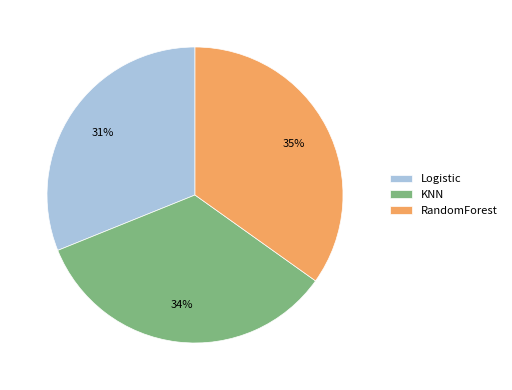

How many segments does this pie chart have?

3